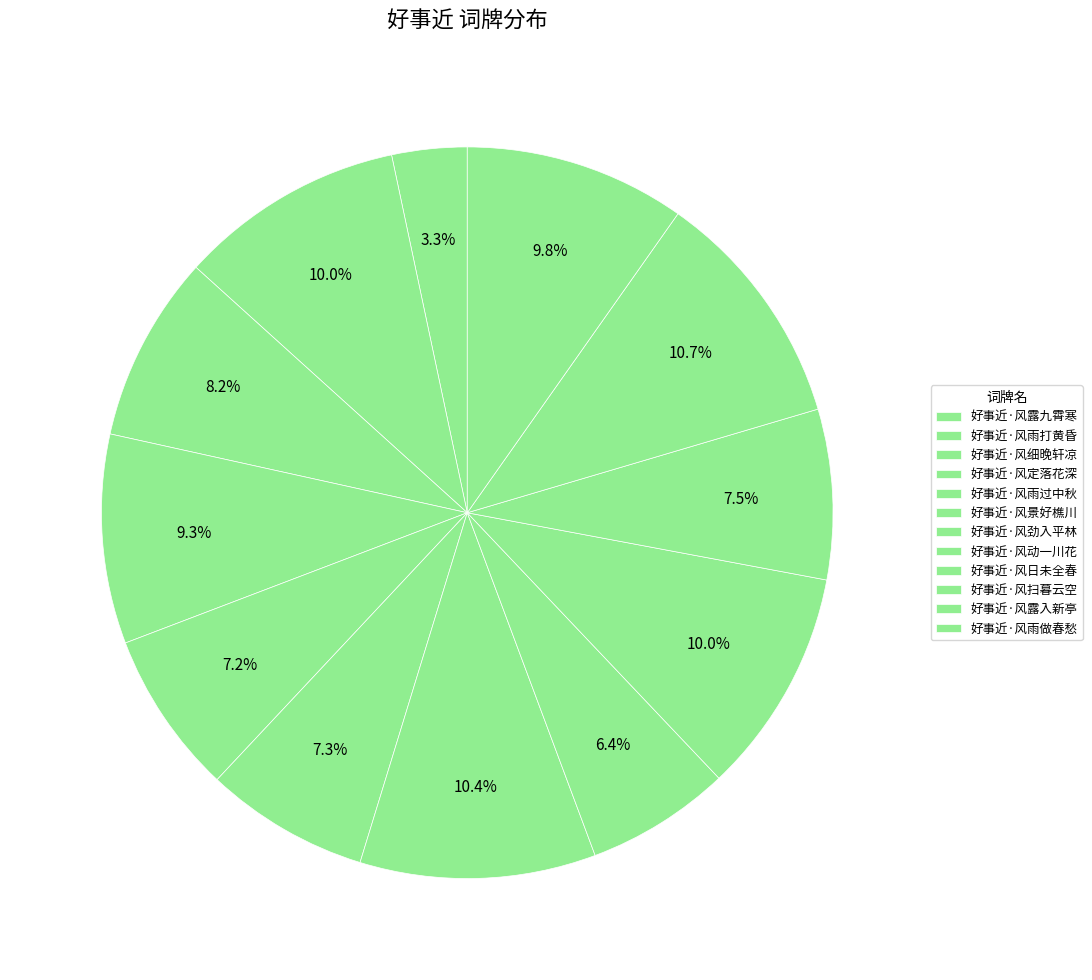

Does any single category account for the majority?

No